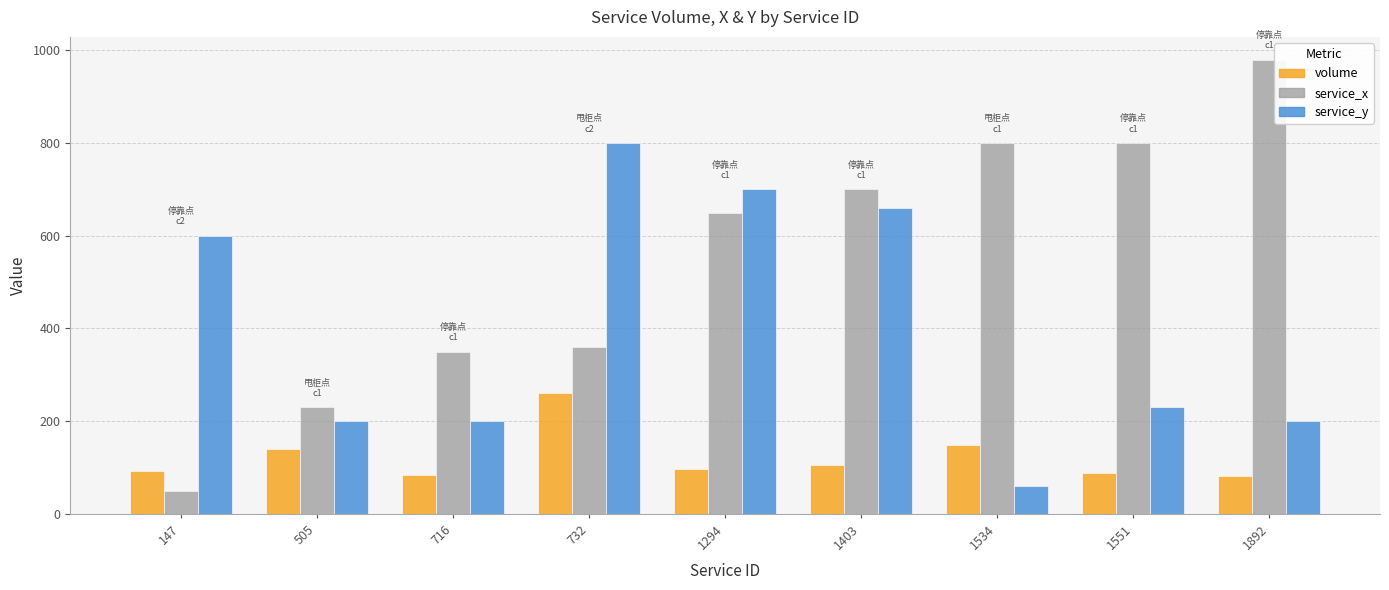

At how many categories does at least one series exceed 931?

1